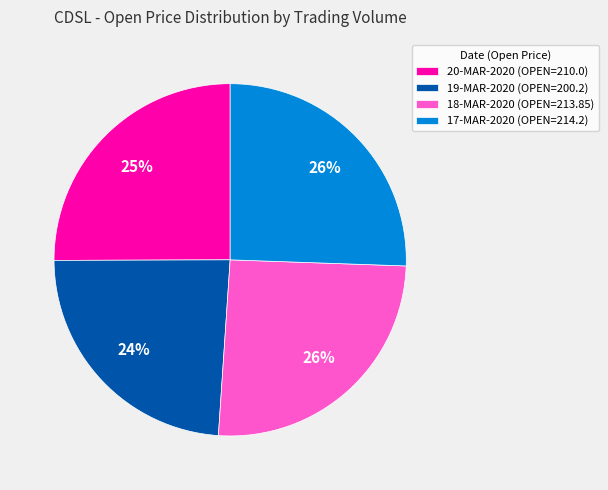

Is the sum of 20-MAR-2020 (OPEN=210.0) and 19-MAR-2020 (OPEN=200.2) greater than half?

No